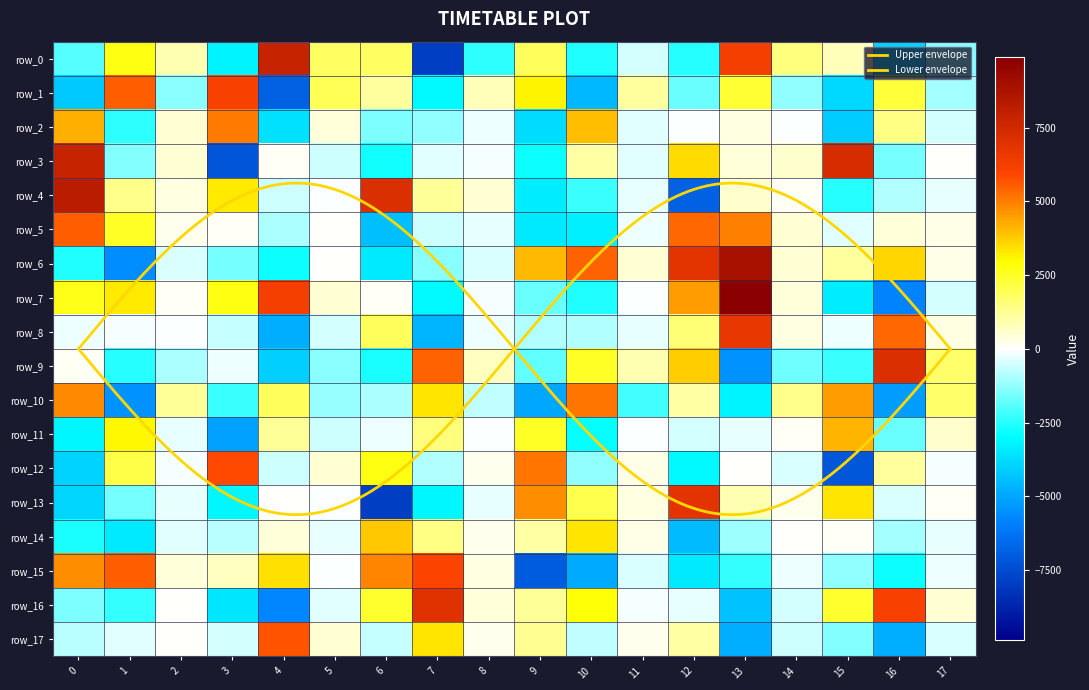

How many values in the row_0 series exceed 841?

9